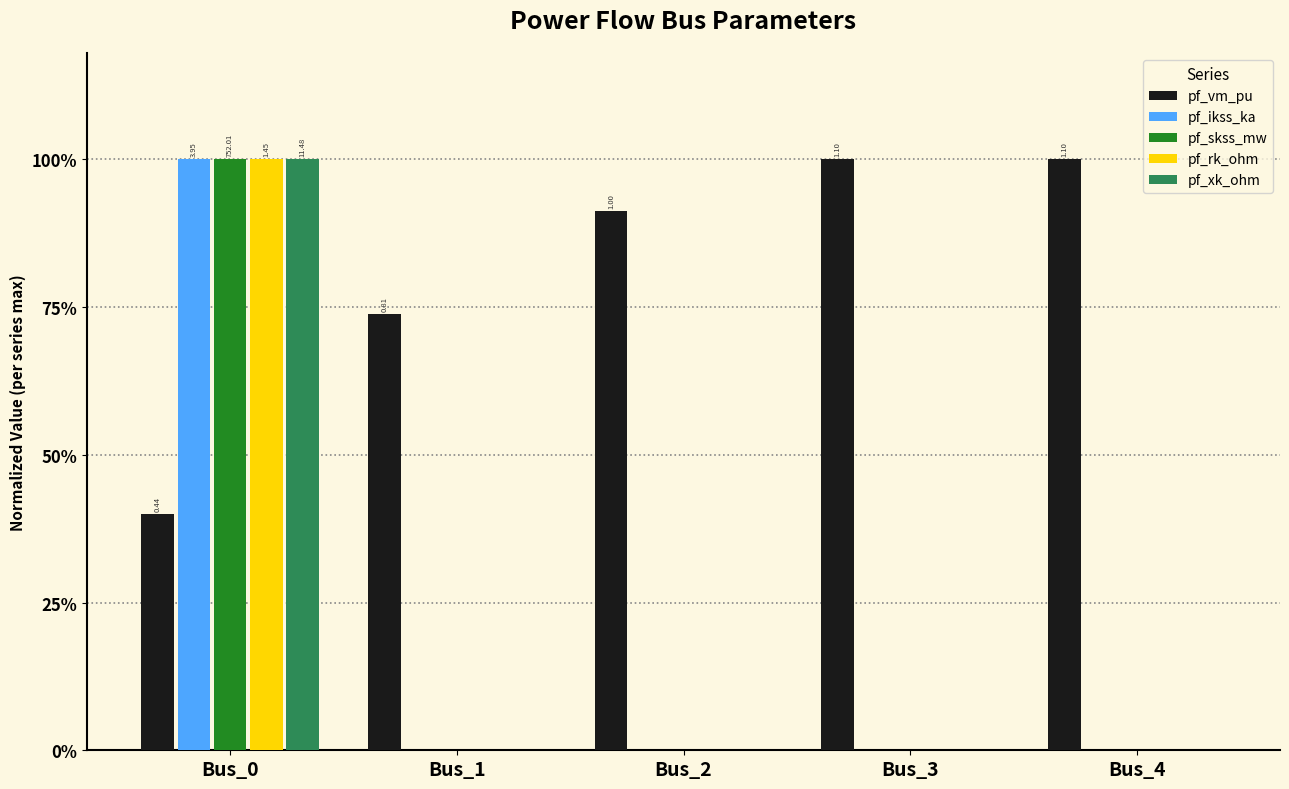

Rank the categories by pf_rk_ohm value from lowest to highest.

Bus_1, Bus_2, Bus_3, Bus_4, Bus_0